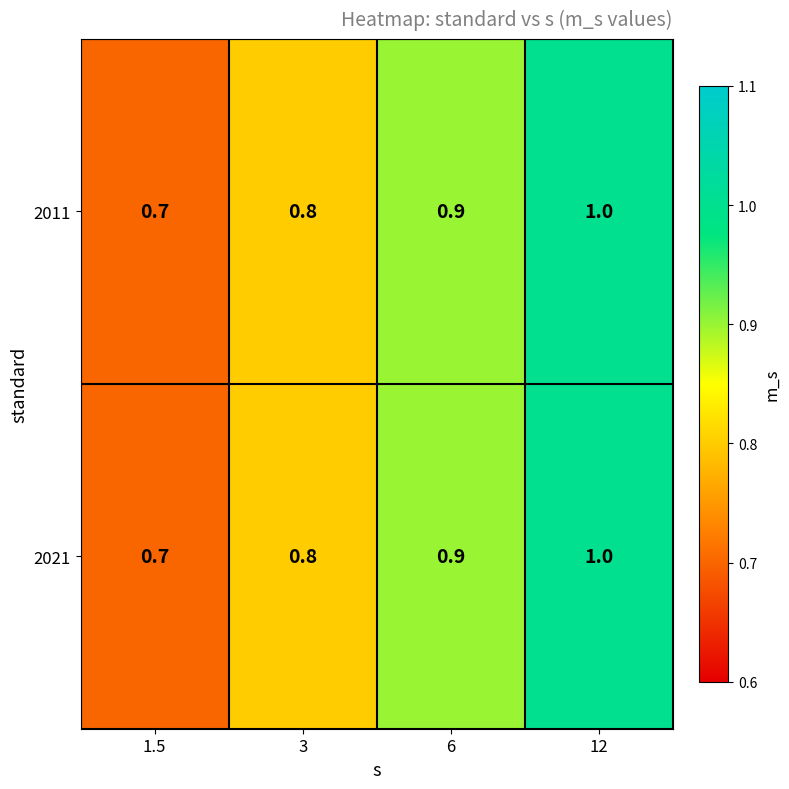

What is the difference between the maximum and minimum values in the 2021 series?

0.3